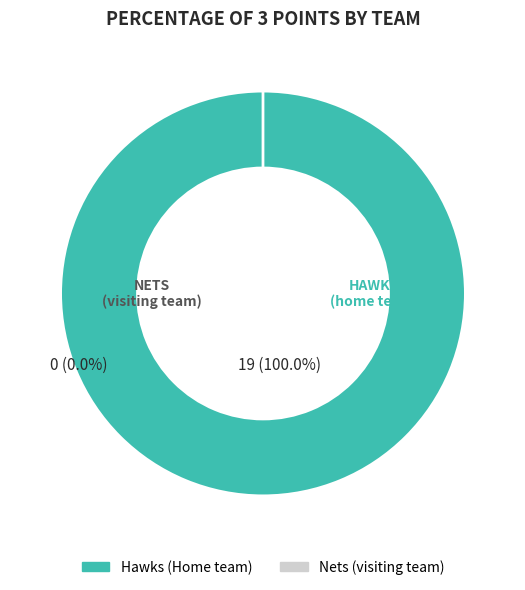

Count the number of slices in the pie.

2